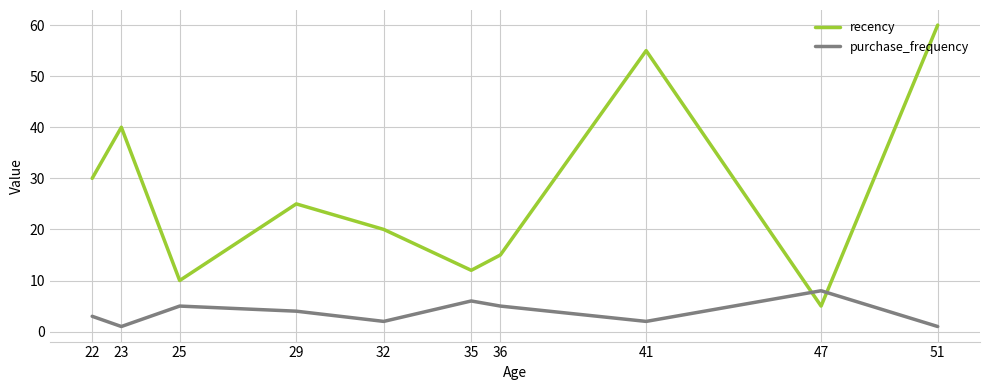

Is this an area chart (filled region under the line)?

No